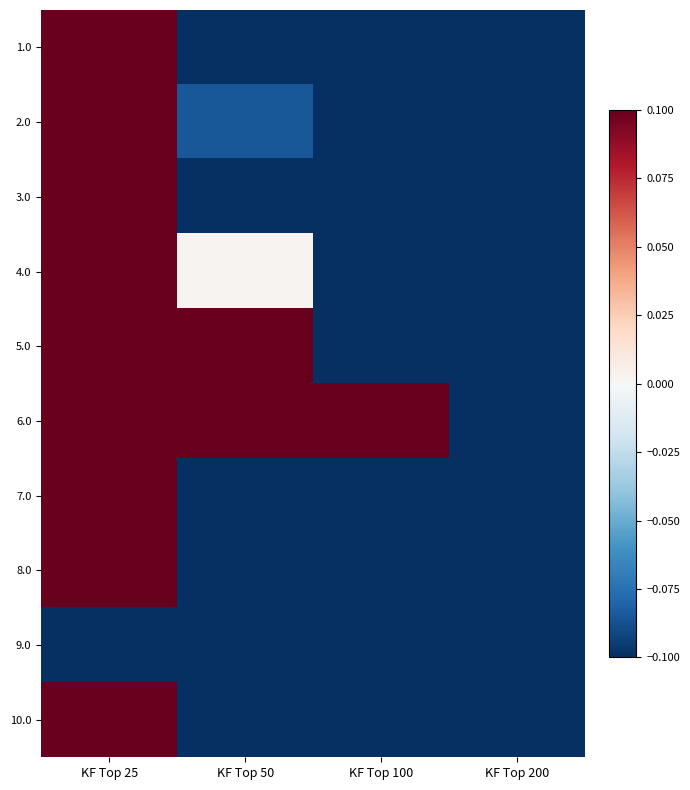

What is the smallest value displayed?

-0.3